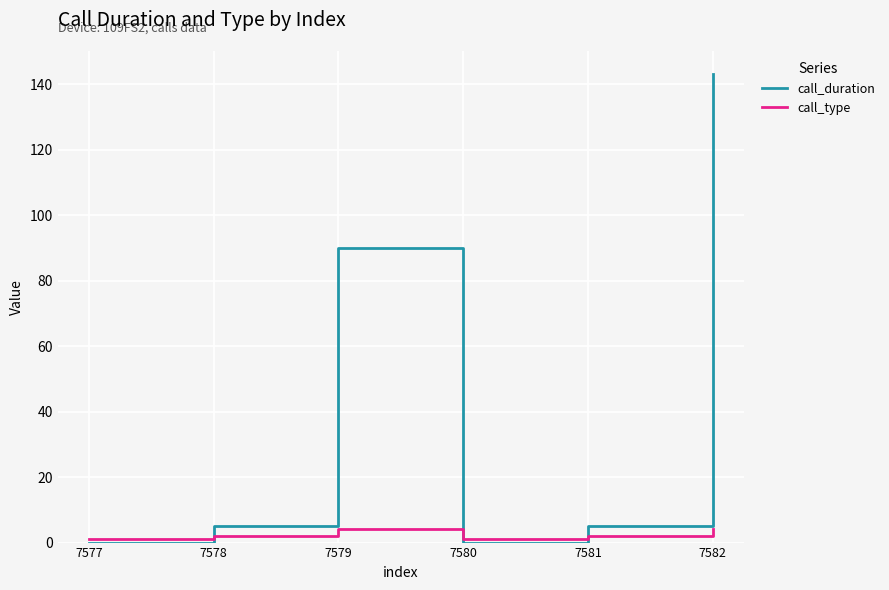

Which series has the largest total across all categories?

call_duration